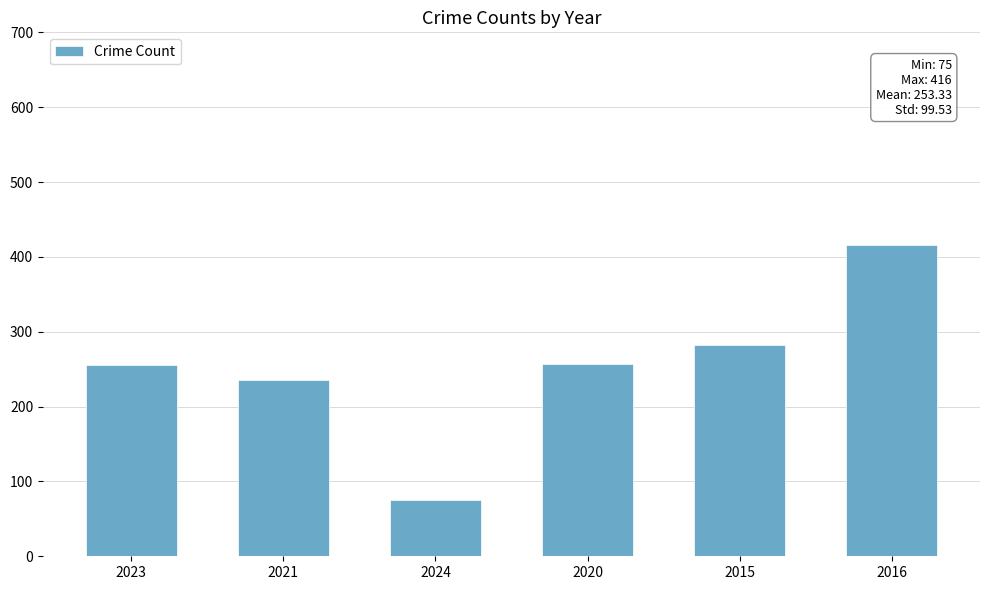

What is the value of the 4th bar from the left?

257